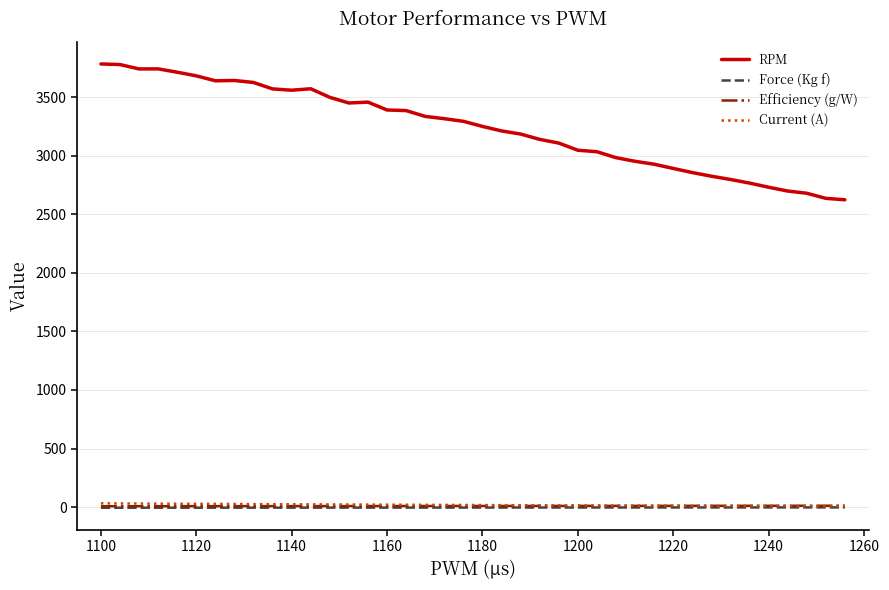

What is the maximum value shown in the chart?

3782.5